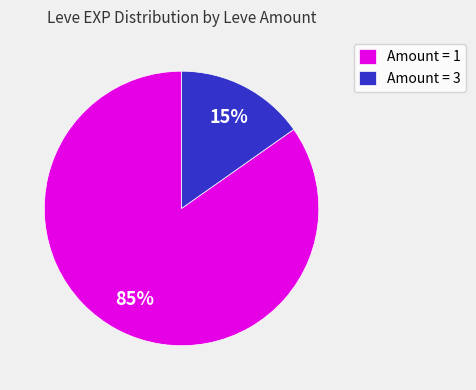

How many segments does this pie chart have?

2